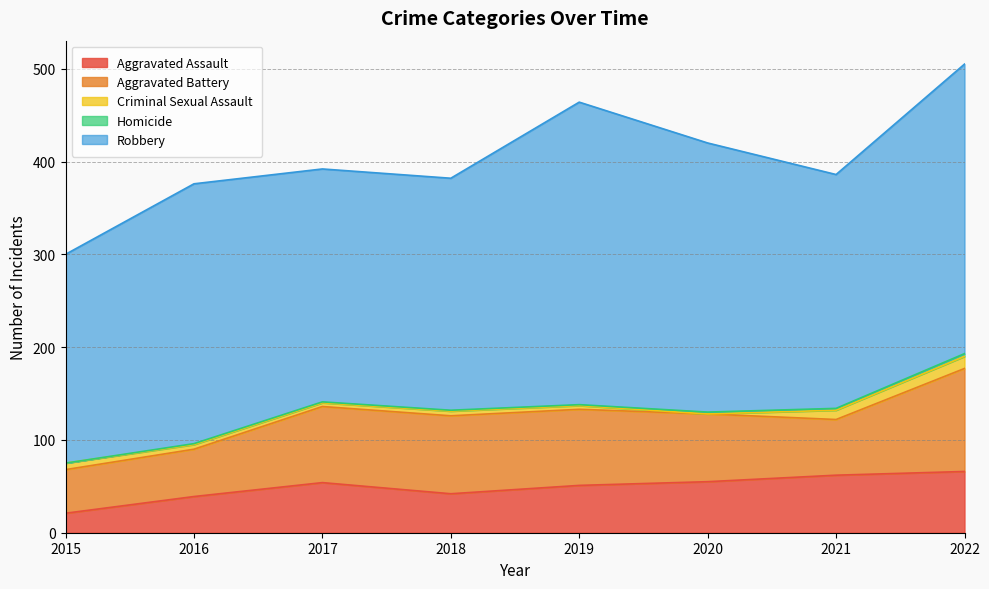

Reading left to right, list all the values displayed in this chart.

Aggravated Assault: 21	39	54	42	51	55	62	66
Aggravated Battery: 47	51	82	84	82	73	60	111
Criminal Sexual Assault: 7	5	4	5	4	0	10	13
Homicide: 0	1	1	1	1	2	2	3
Robbery: 225	280	251	250	326	290	252	312